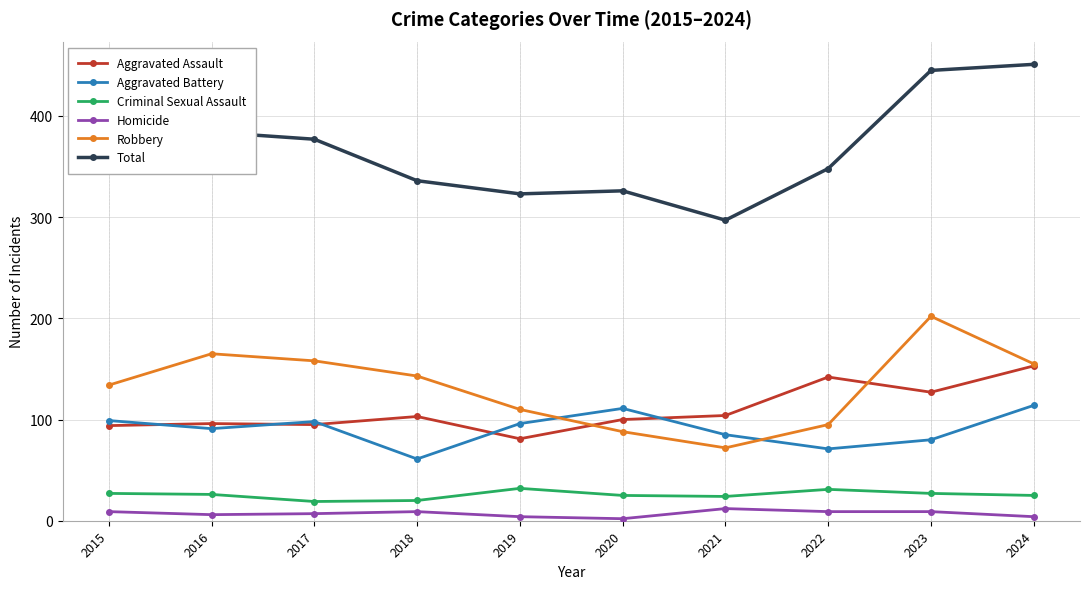

What is the difference between the Homicide values at 2023 and 2020?

7